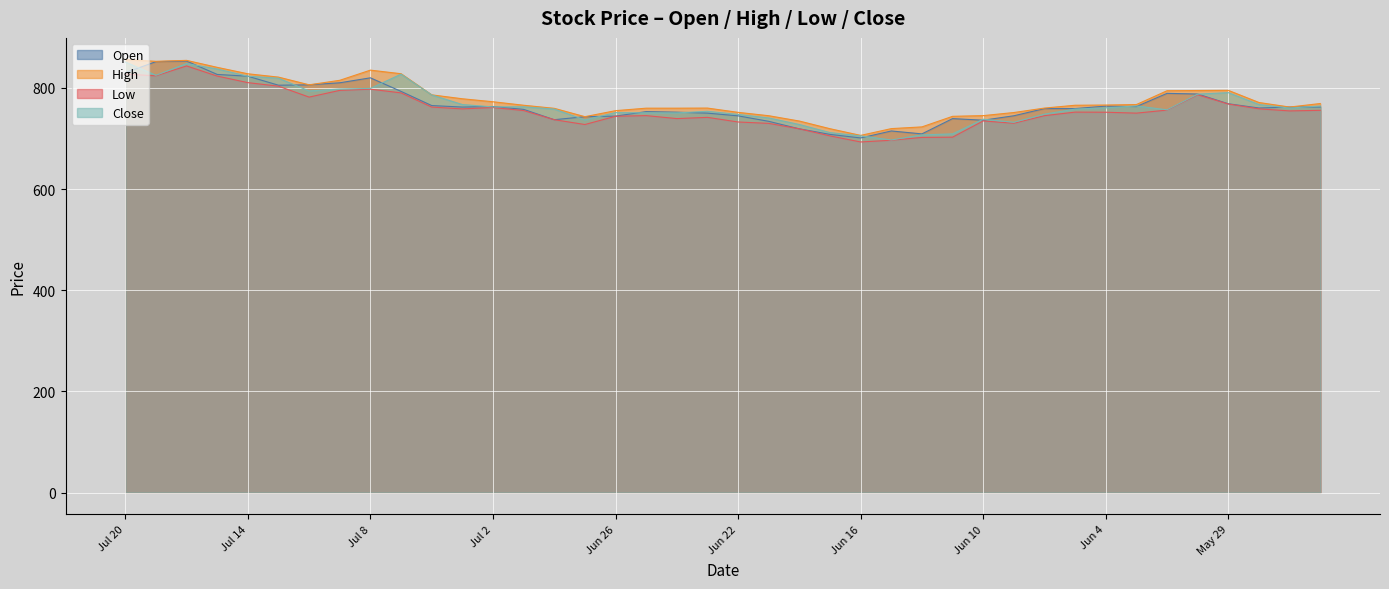

How many lines are shown in the chart?

4